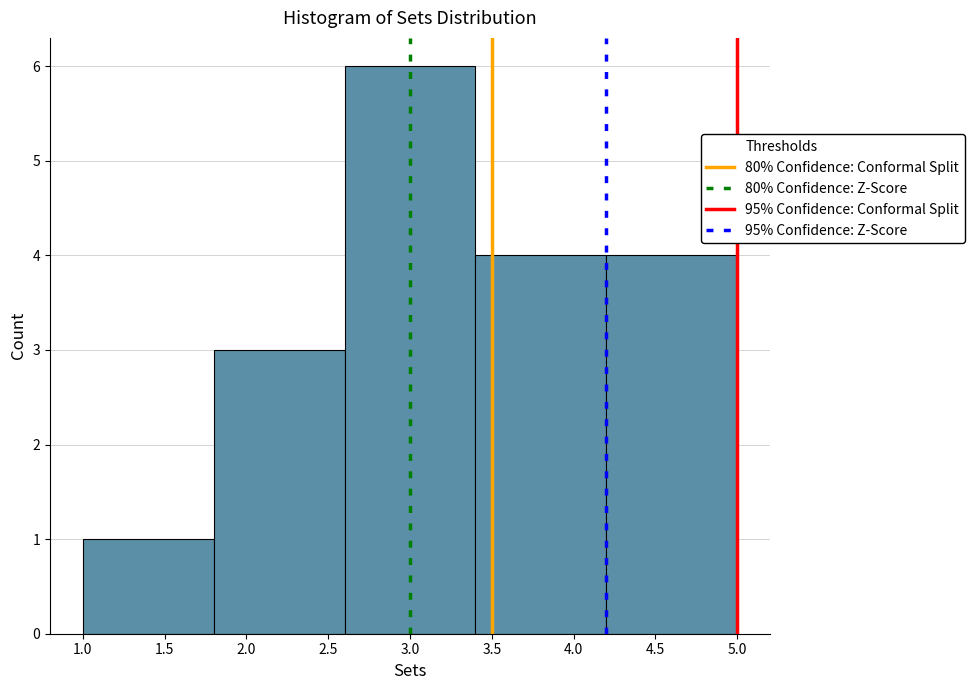

Reading left to right, transcribe this chart: for each bar, give the range it covers on the x-axis and its height. The values are not printed on the chart, so give them approximately, as read against the axis.

1.0 to 1.8: 1
1.8 to 2.6: 3
2.6 to 3.4: 6
3.4 to 4.2: 4
4.2 to 5.0: 4